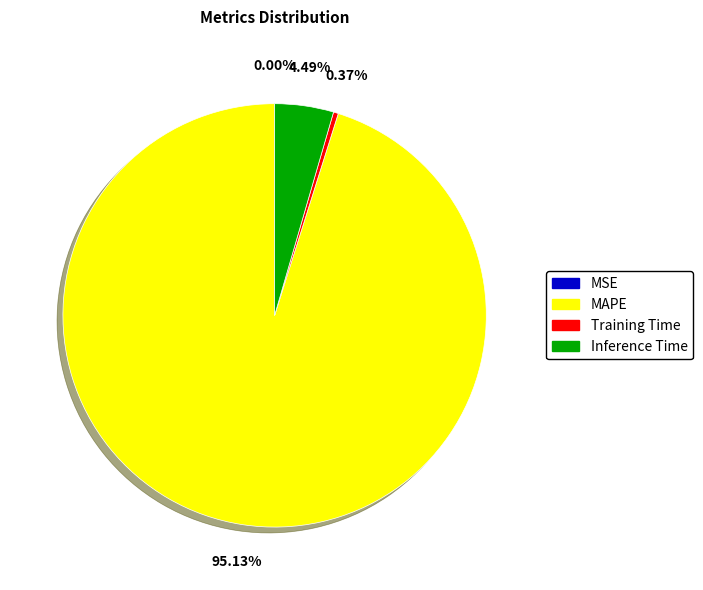

Is there any slice that represents more than half of the pie?

Yes